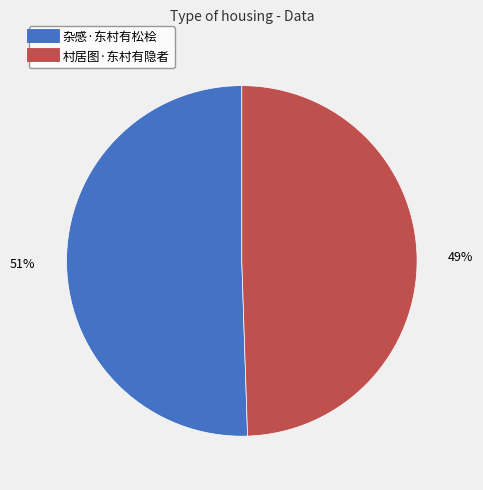

Do 杂感·东村有松桧 and 村居图·东村有隐者 together represent more than half of the pie?

Yes